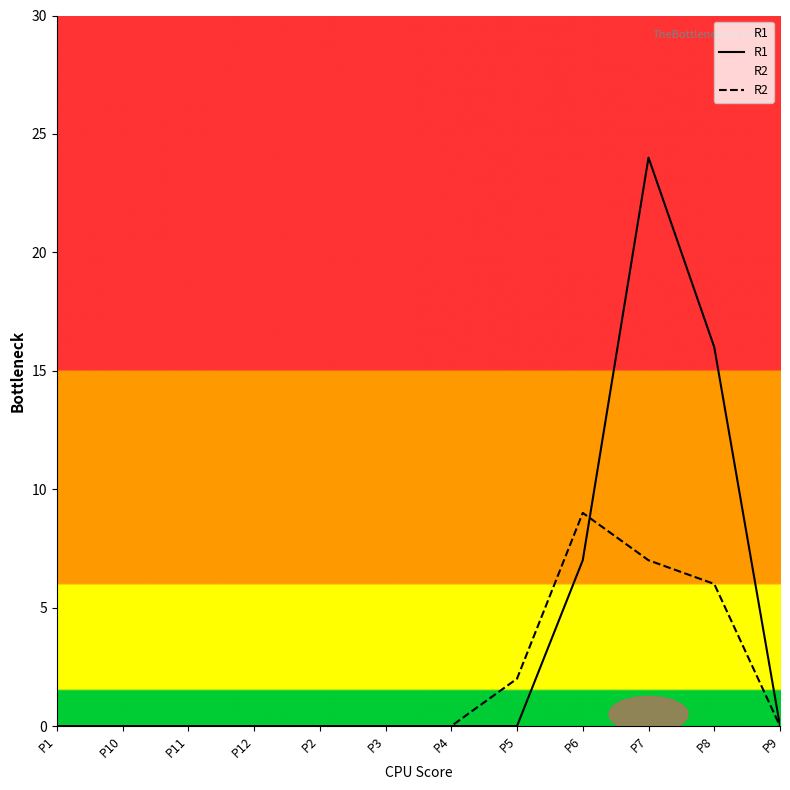

Is the value of R1 at P7 greater than the value of R2 at P7?

Yes